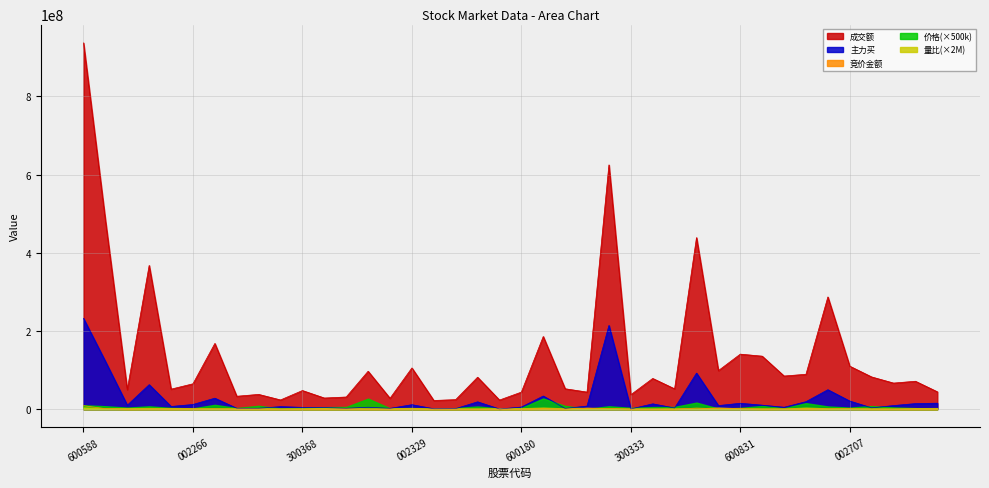

Which series has the largest total across all categories?

成交额